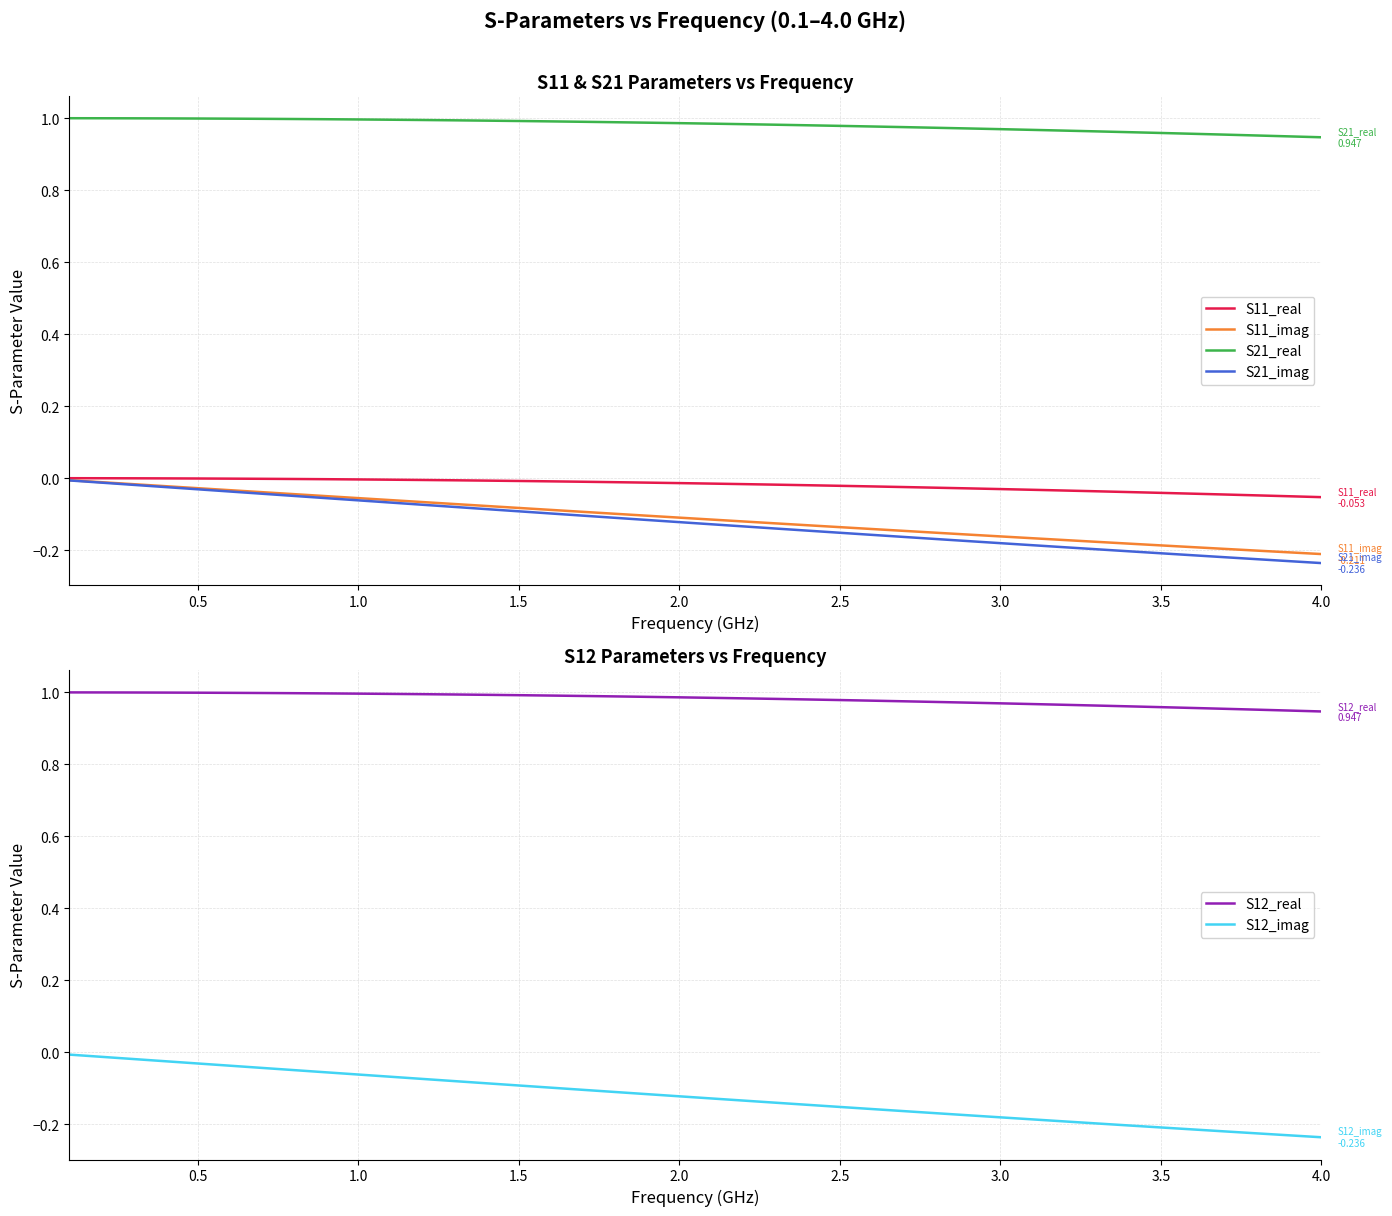

What is the average value of the S21_real series?

1.0